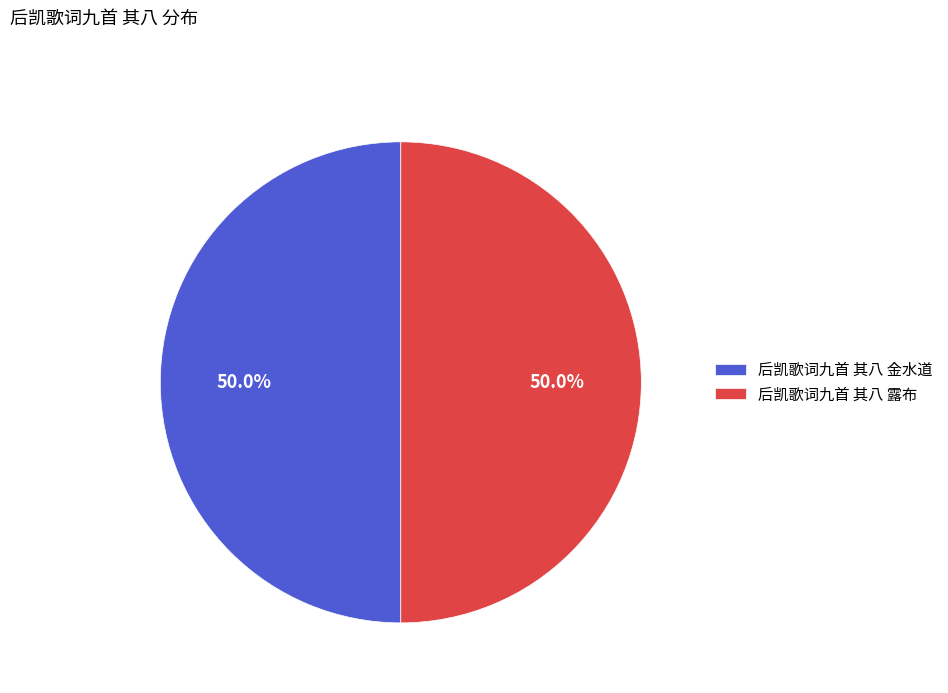

What percentage is the 后凯歌词九首 其八 露布 slice, to the nearest percent?

50%